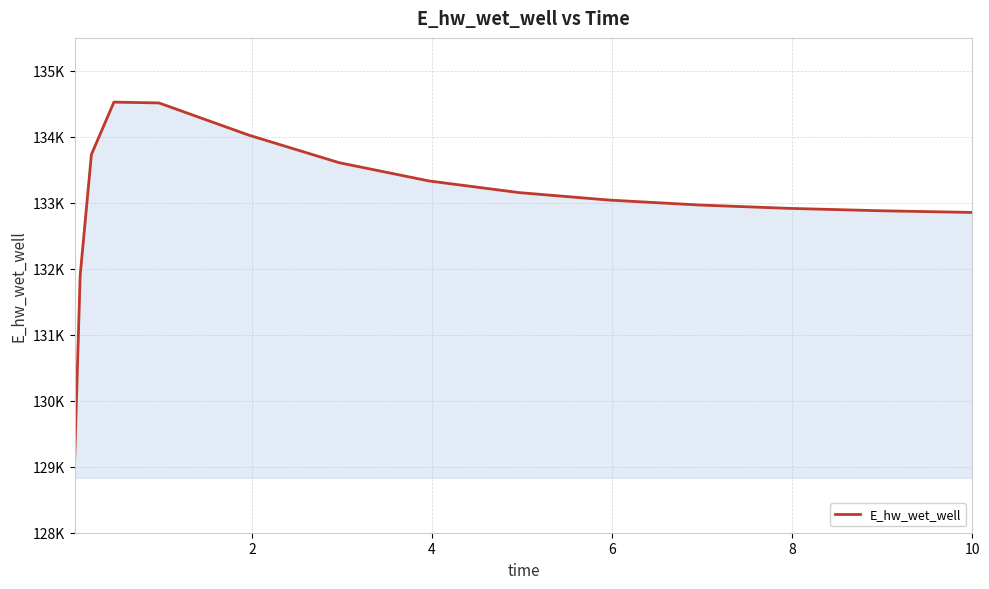

Does the chart display data point markers on the line(s)?

No